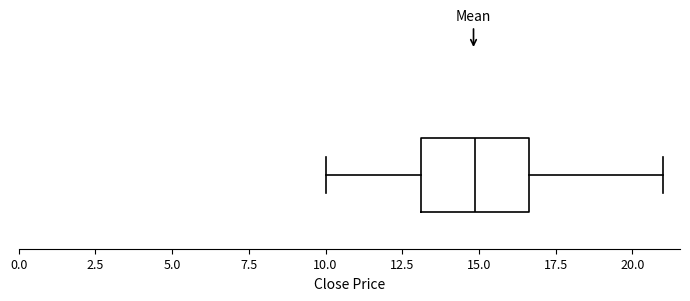

Transcribe this box plot: give where the median line is, the range the box spans, and where the two whiskers end, as read against the x-axis. The values are not printed on the chart, so give them approximately, as read against the axis.

median 15.0, box 13.0 to 16.5, whiskers 10.0 to 21.0